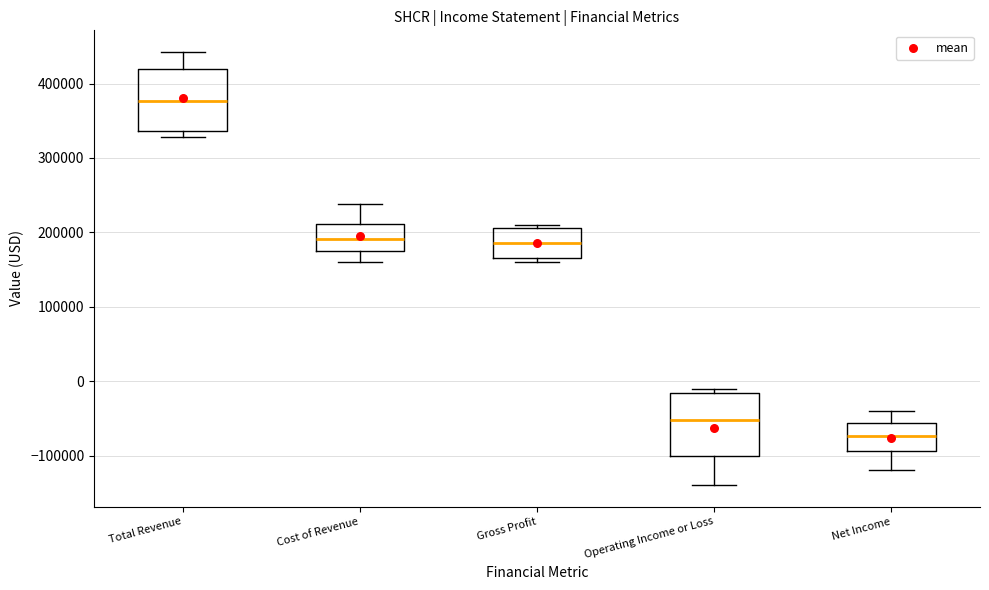

Which box has the lowest median line?

Net Income